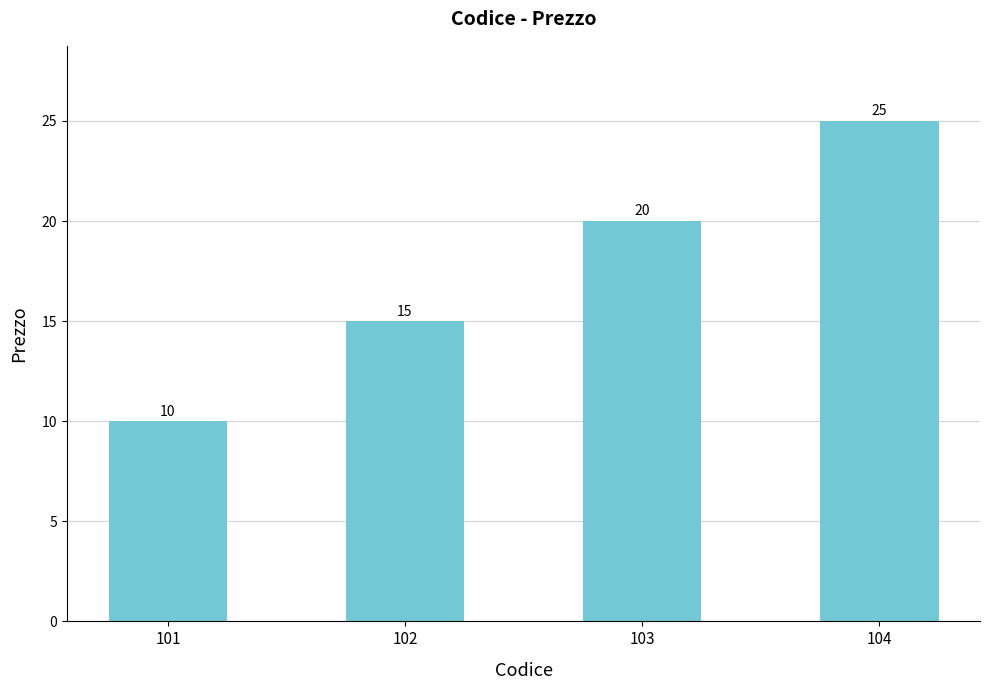

Does the chart contain any negative values?

No